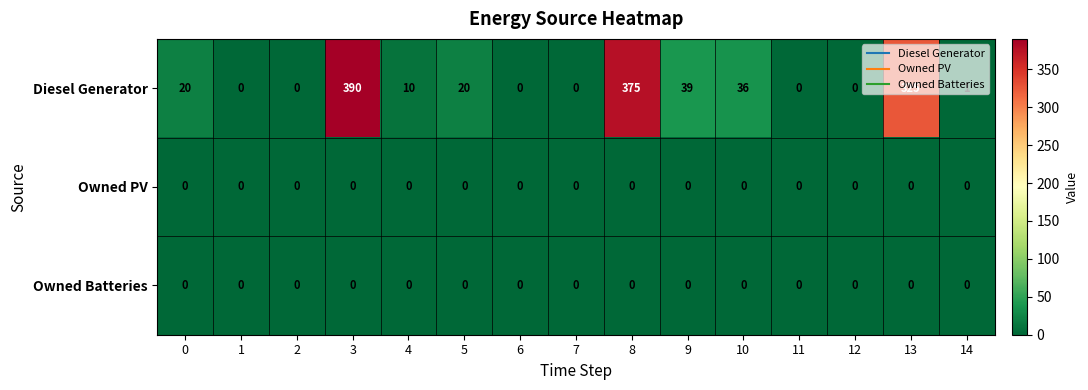

The Owned Batteries series shows 0 at 1. True or false?

True